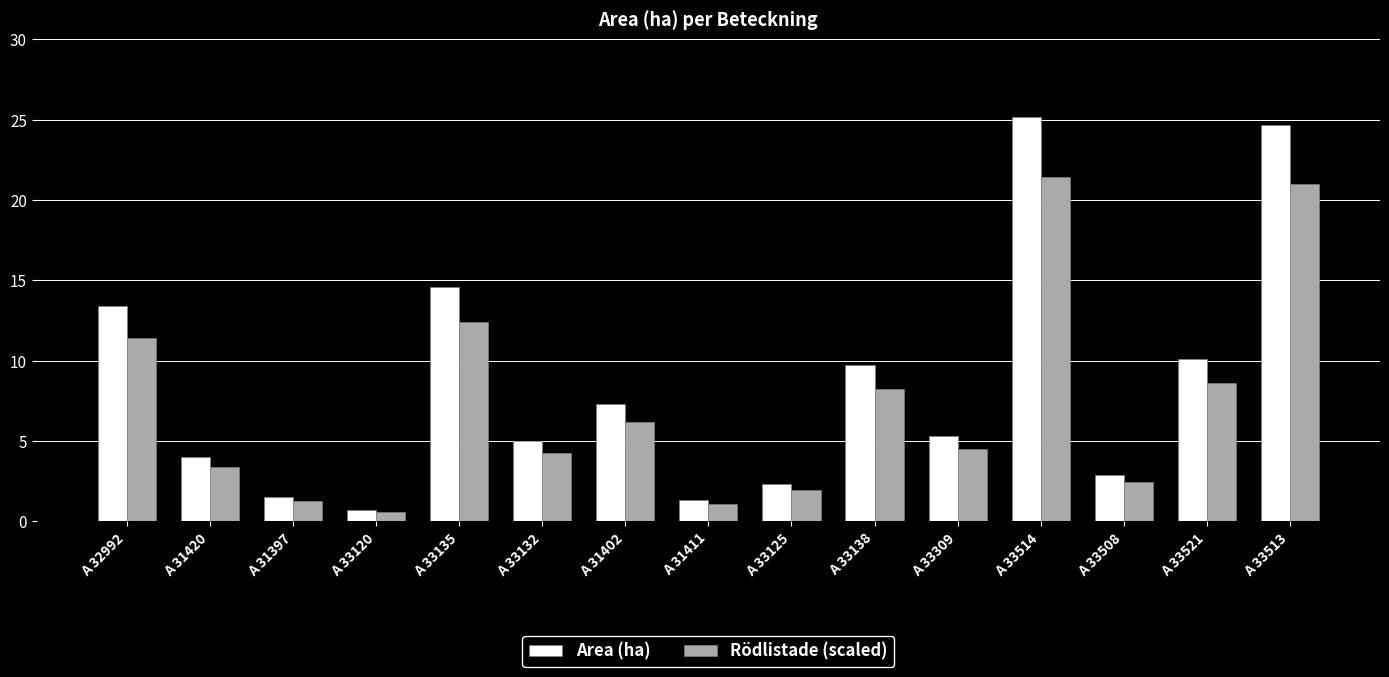

Which series has the widest spread of values?

Area (ha)